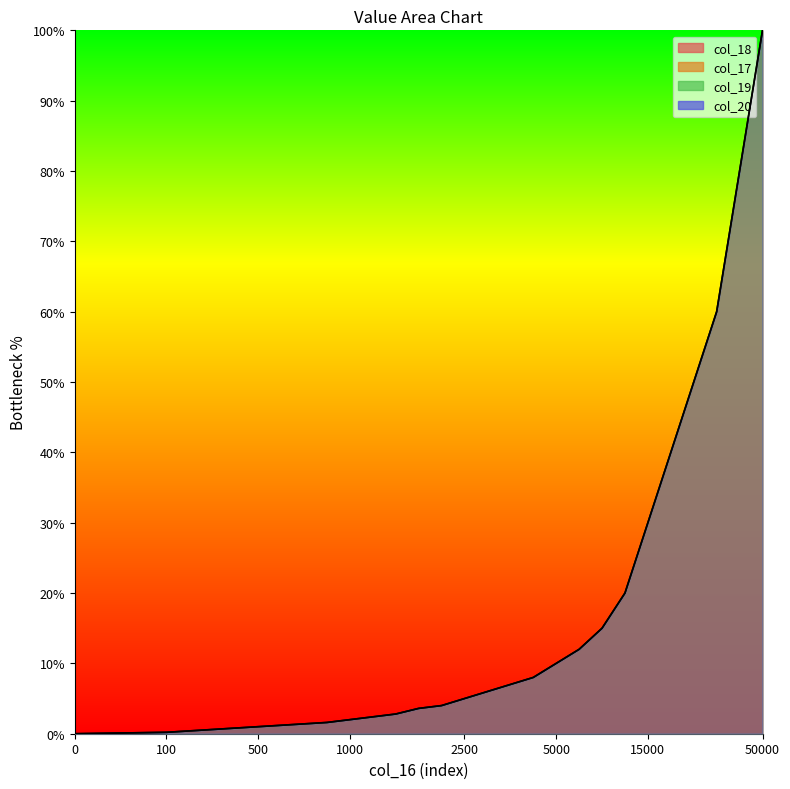

Does the chart display data point markers on the line(s)?

No